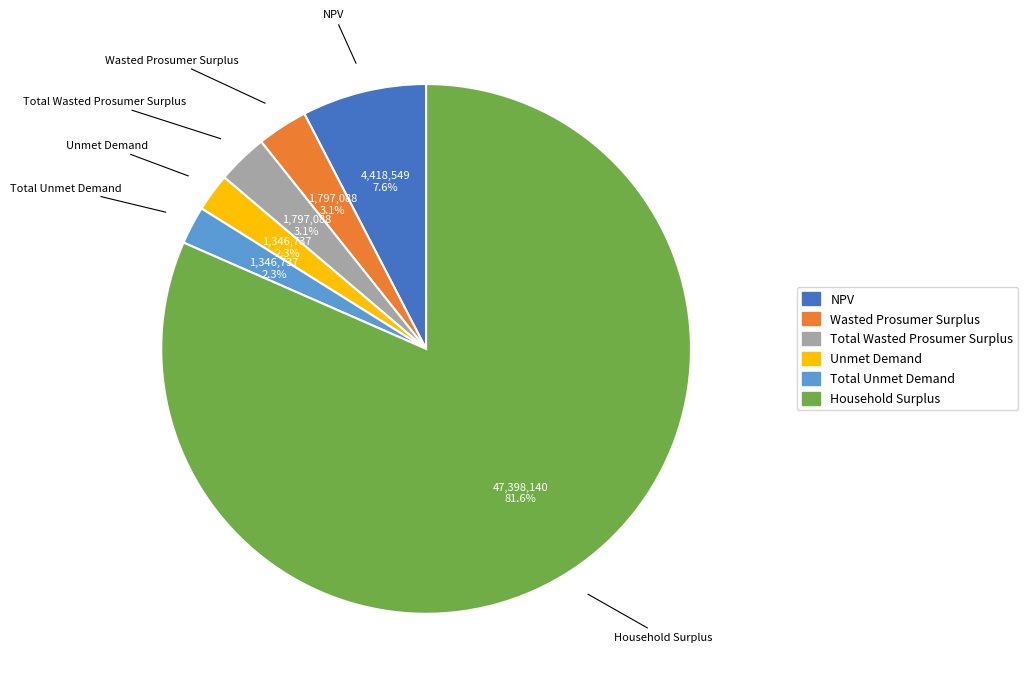

What portion of the pie excludes Unmet Demand?

97.7%